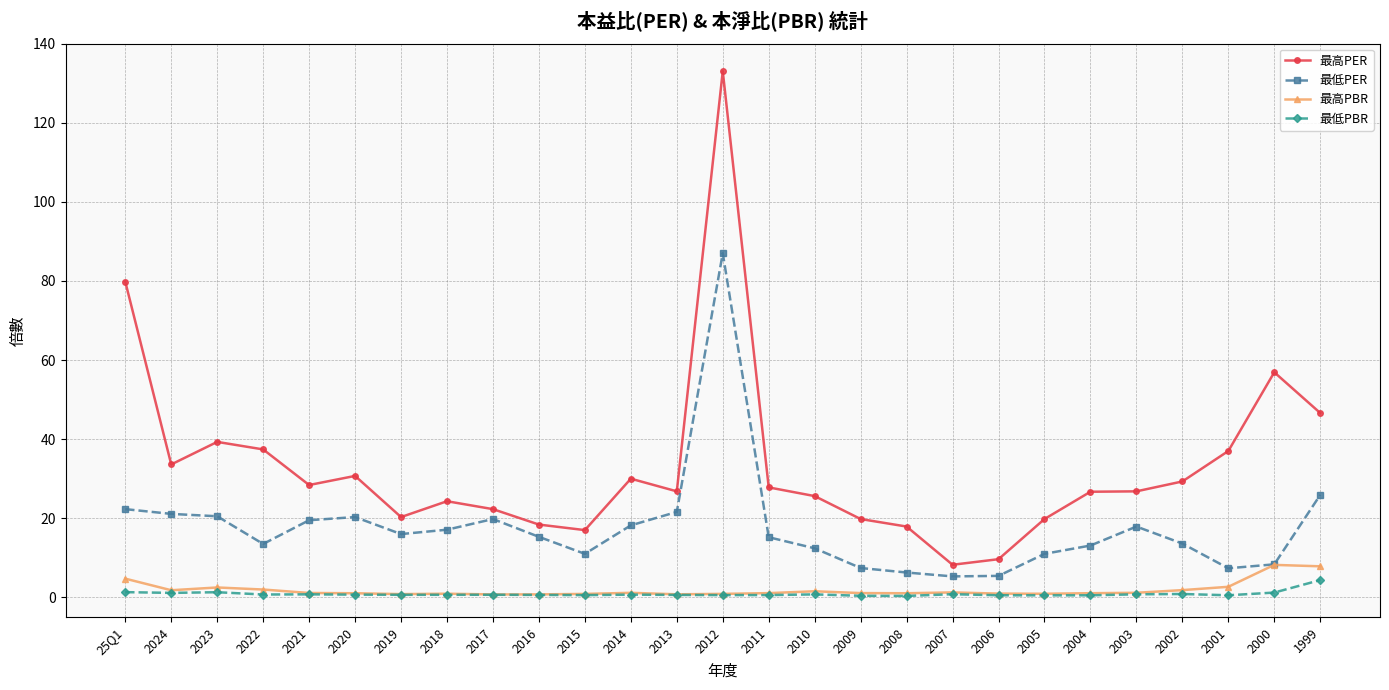

What is the value of the 最低PER point at the 22nd from the left?

13.1